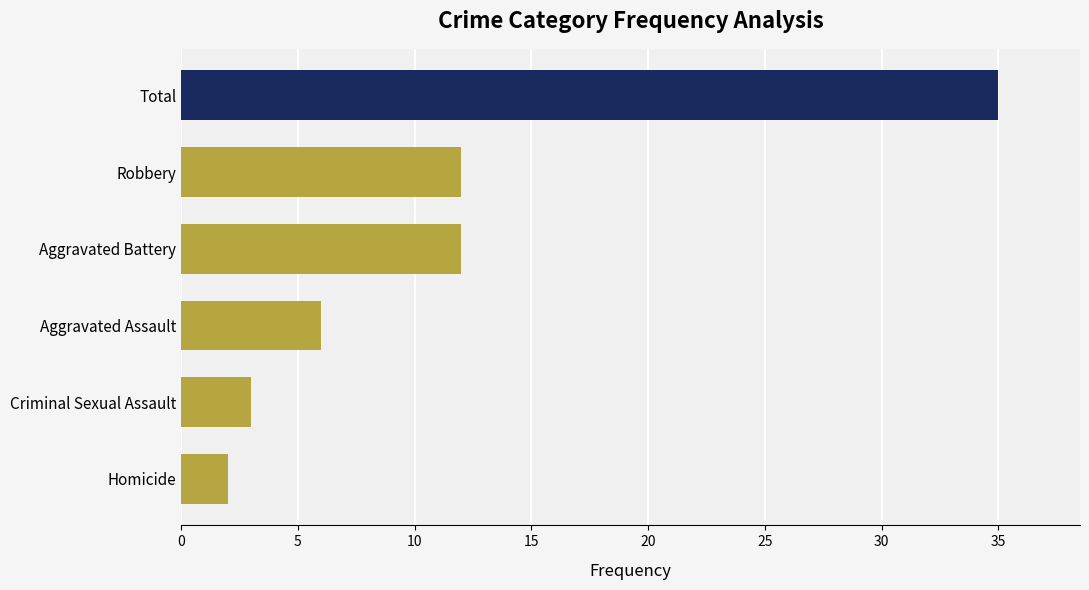

What is the change in value from Total to Aggravated Battery?

-23